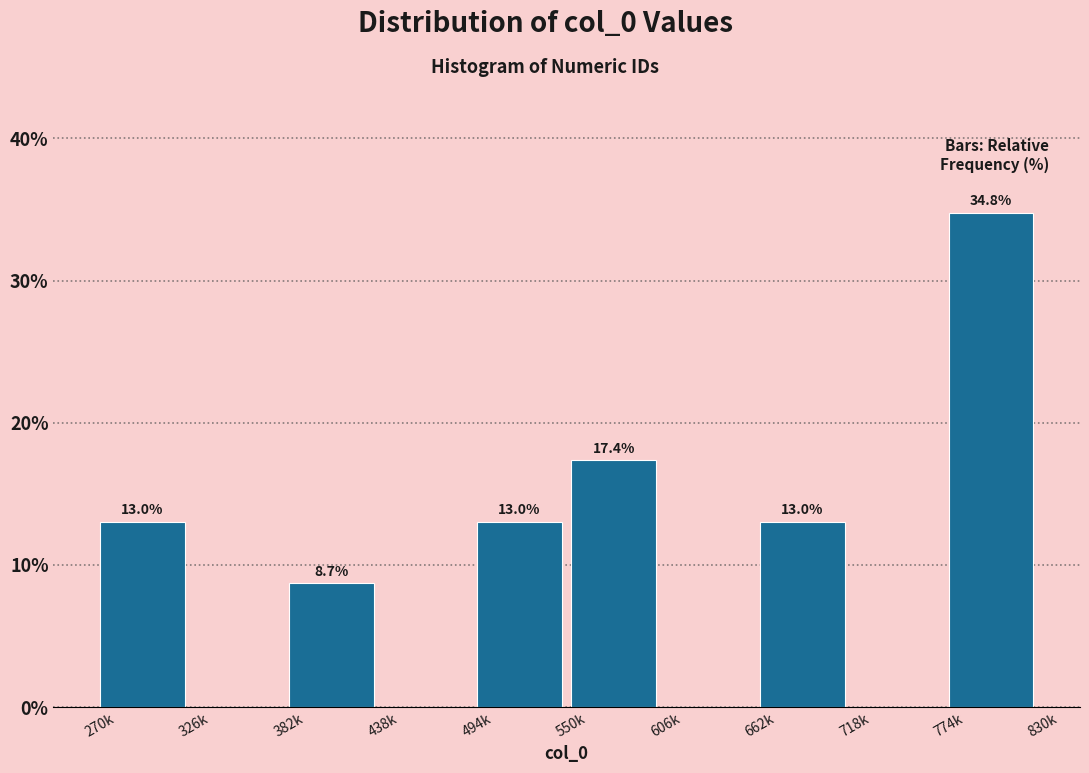

Reading left to right, what are all the values shown in this chart?

270k=13.0	326k=0.0	382k=8.7	438k=0.0	494k=13.0	550k=17.4	606k=0.0	662k=13.0	718k=0.0	774k=34.8